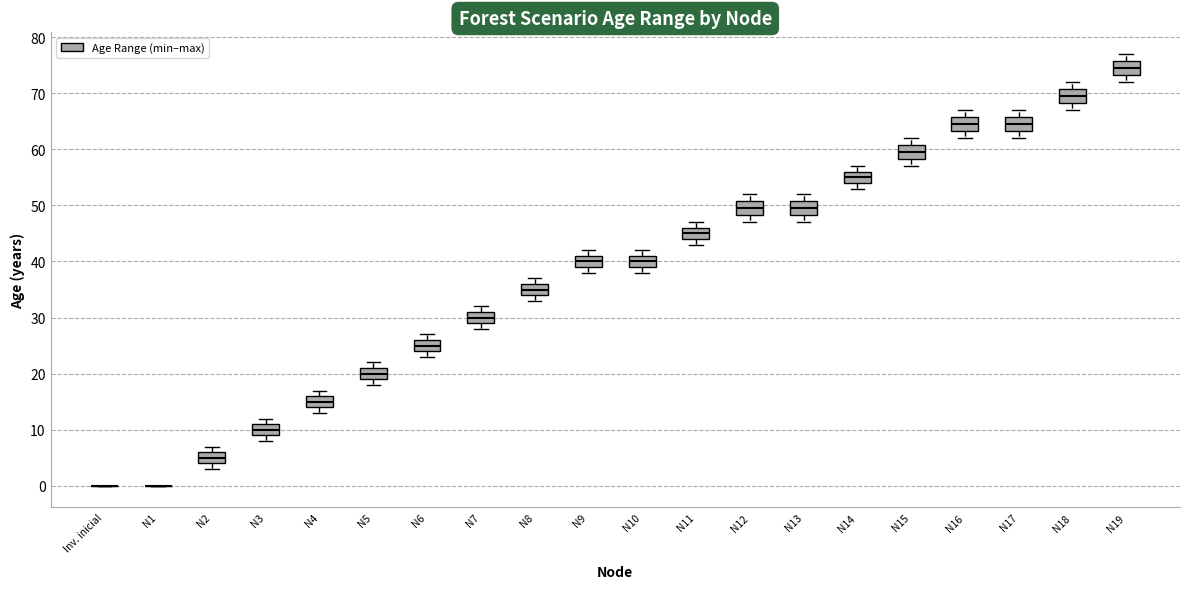

Where is the lower edge of the box for N19 on the y-axis? The values are not printed on the chart, so give them approximately, as read against the axis.

73